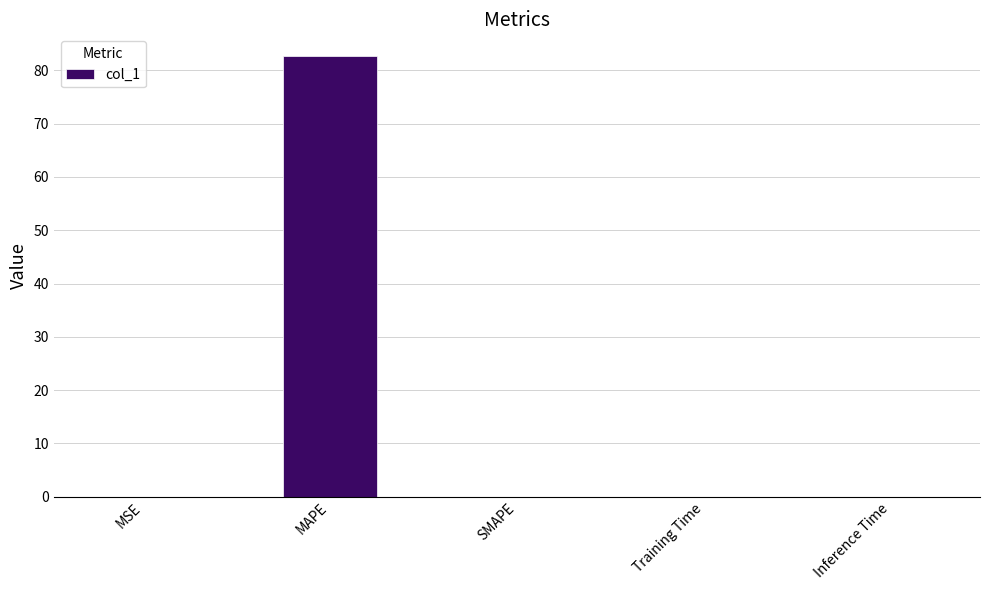

Which label corresponds to the largest value in the chart?

MAPE